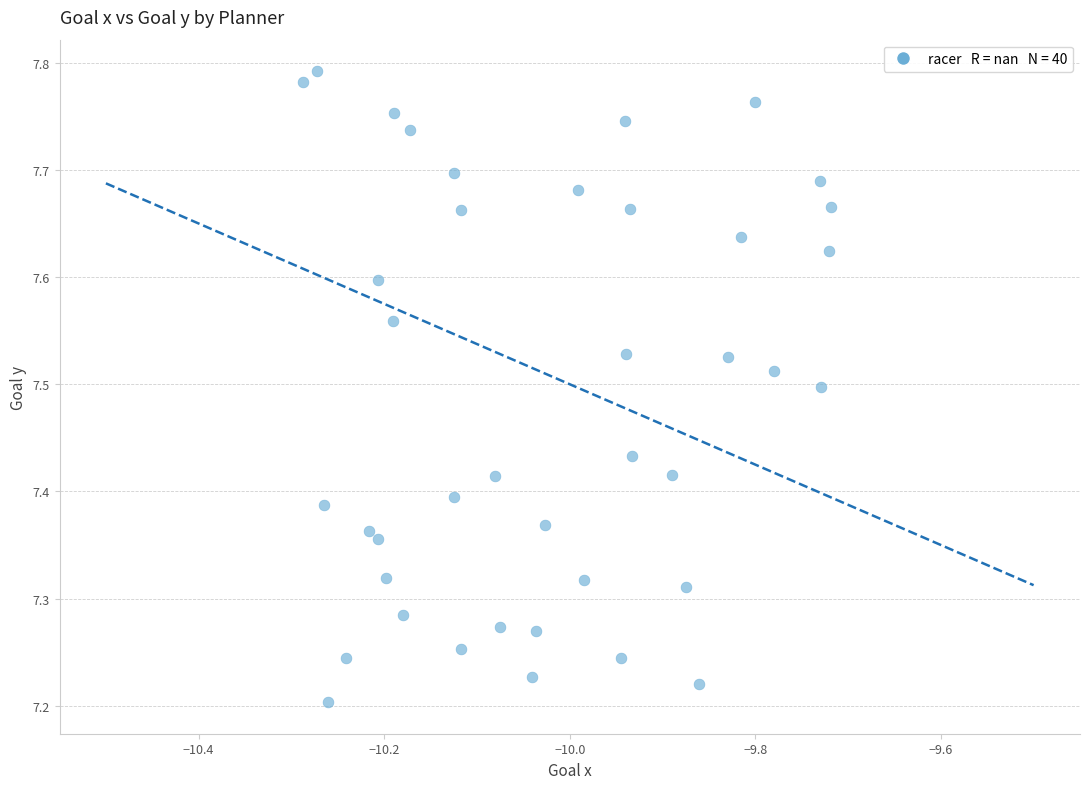

What is the range of X values (max minus min)?

0.6